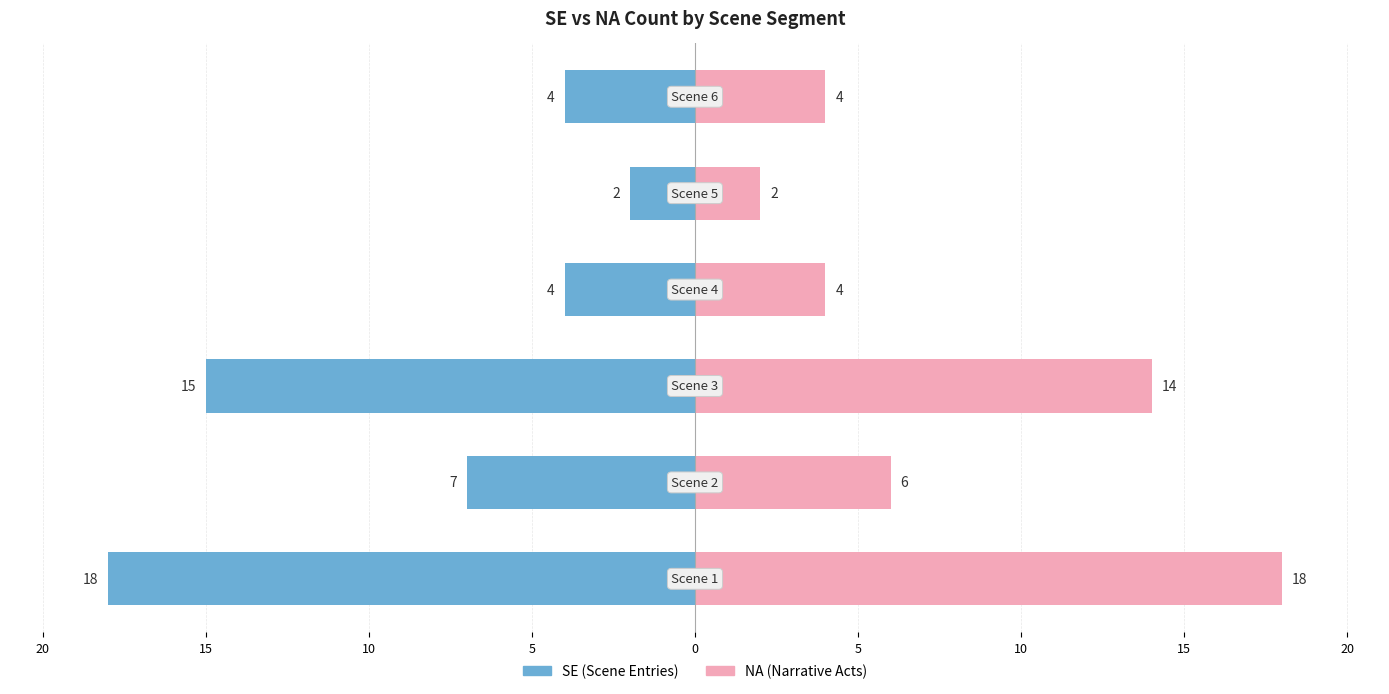

What is the difference between the second highest and second lowest values in the NA series?

10